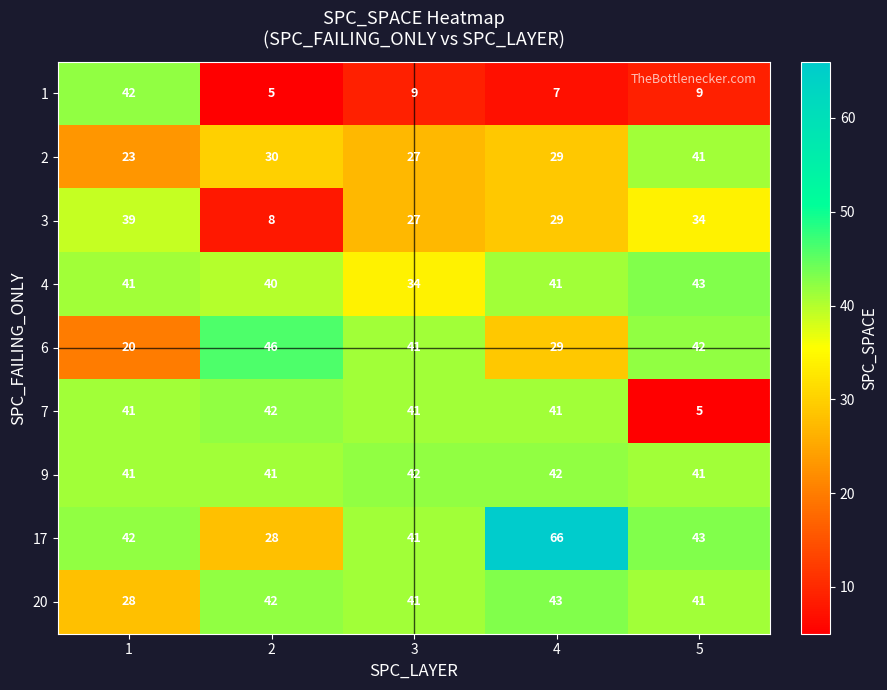

What is the sum of the 9 values at 1 and 4?

83